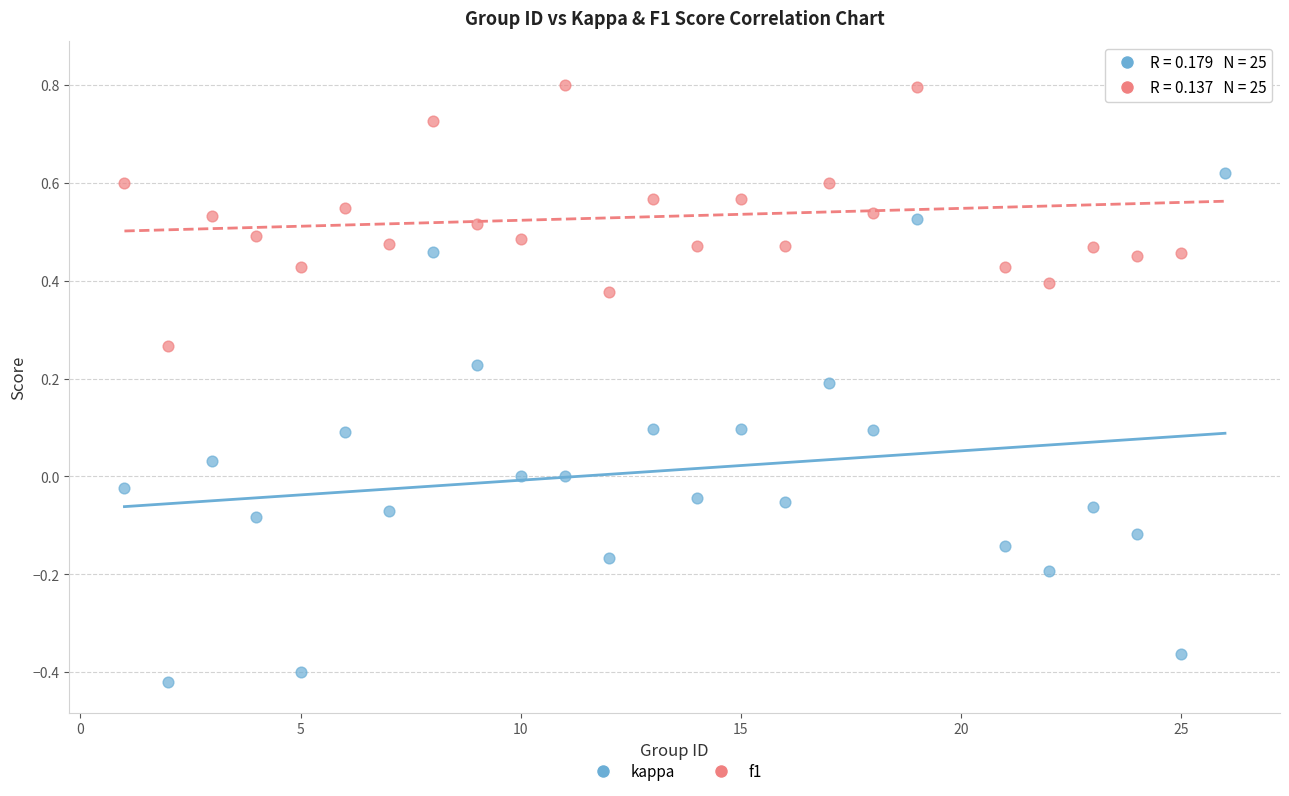

Which series contains the highest Y value?

f1